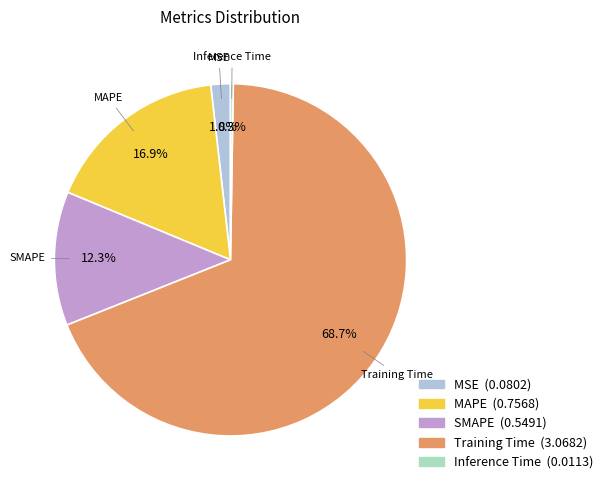

What is the majority slice?

Training Time